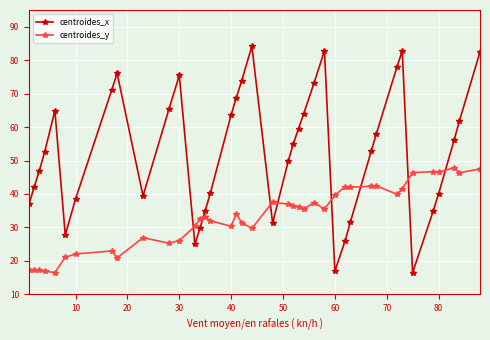

Rank the series by their average value, from lowest to highest.

centroides_y, centroides_x